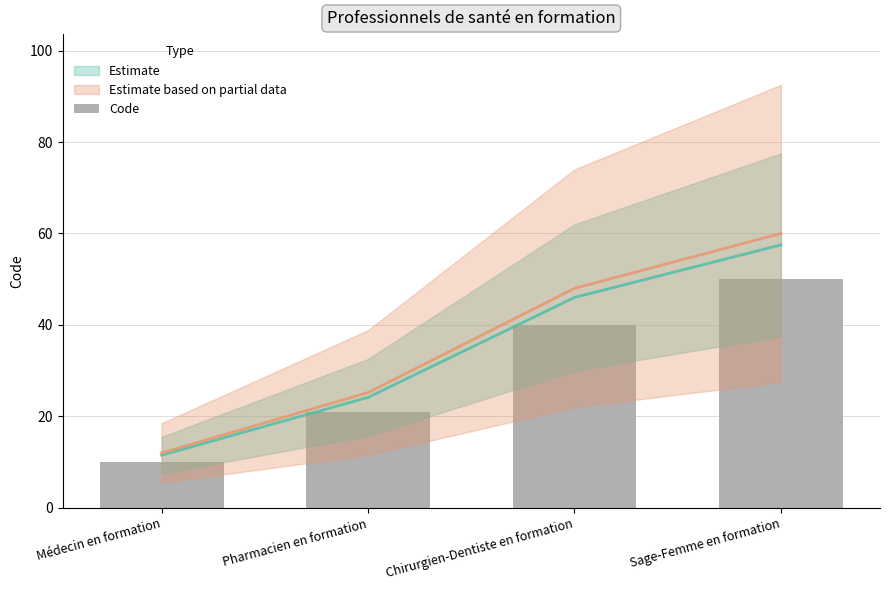

At which label is the value closest to 30?

Pharmacien en formation